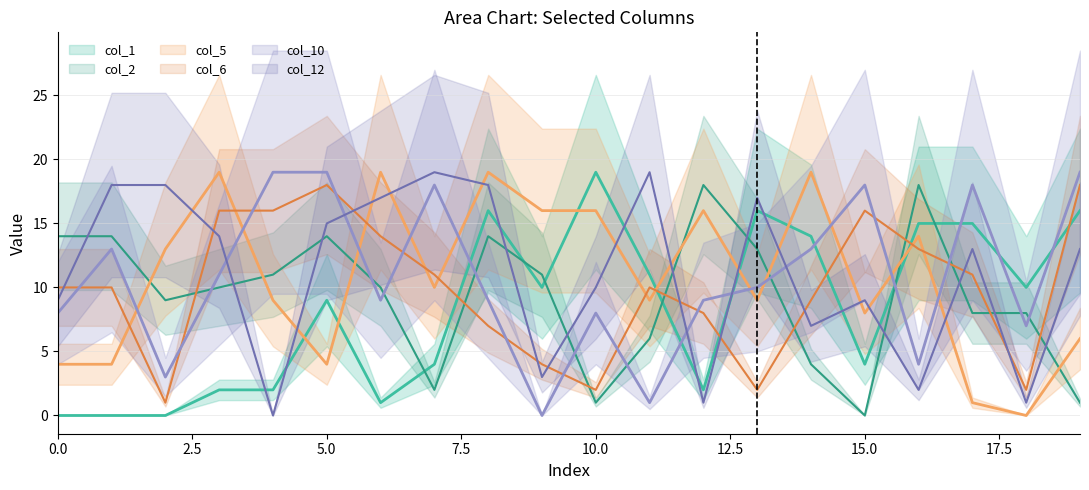

How many lines are shown in the chart?

6